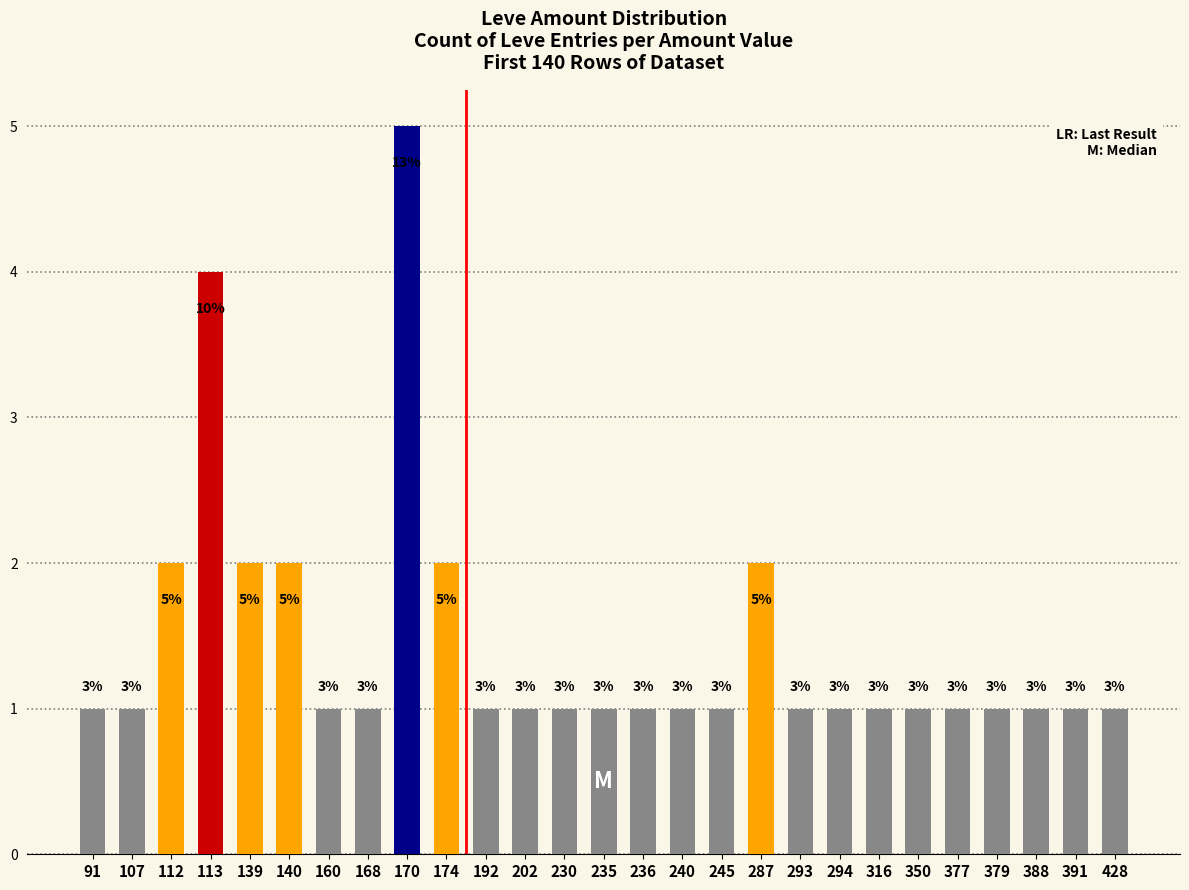

What is the maximum value shown in the chart?

5